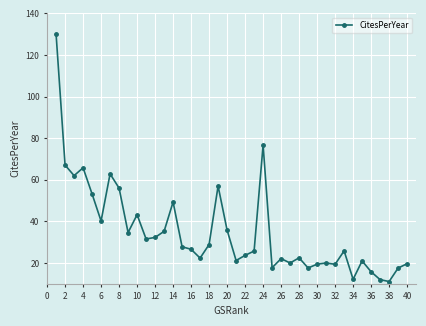

What is the difference between the maximum and minimum values?

119.0